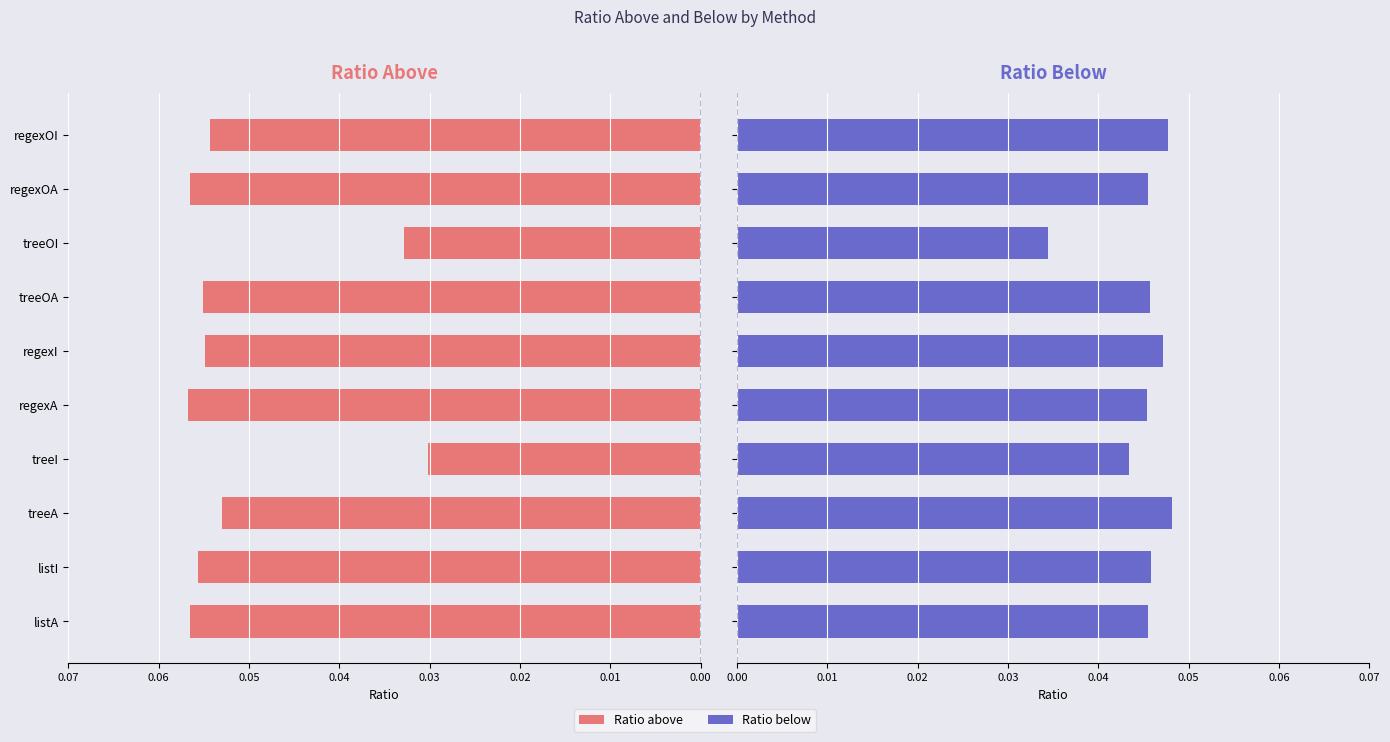

Between treeOI and regexOI, which series saw the biggest shift?

Ratio above